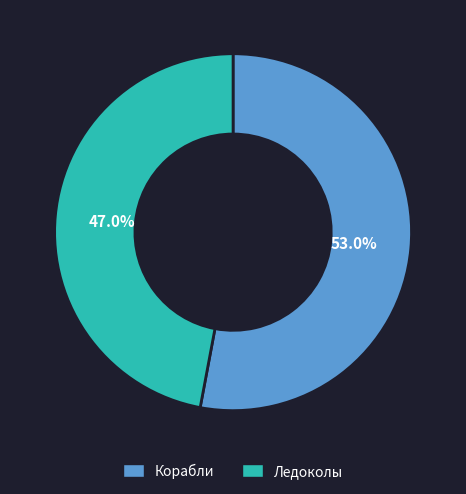

How many segments does this pie chart have?

2